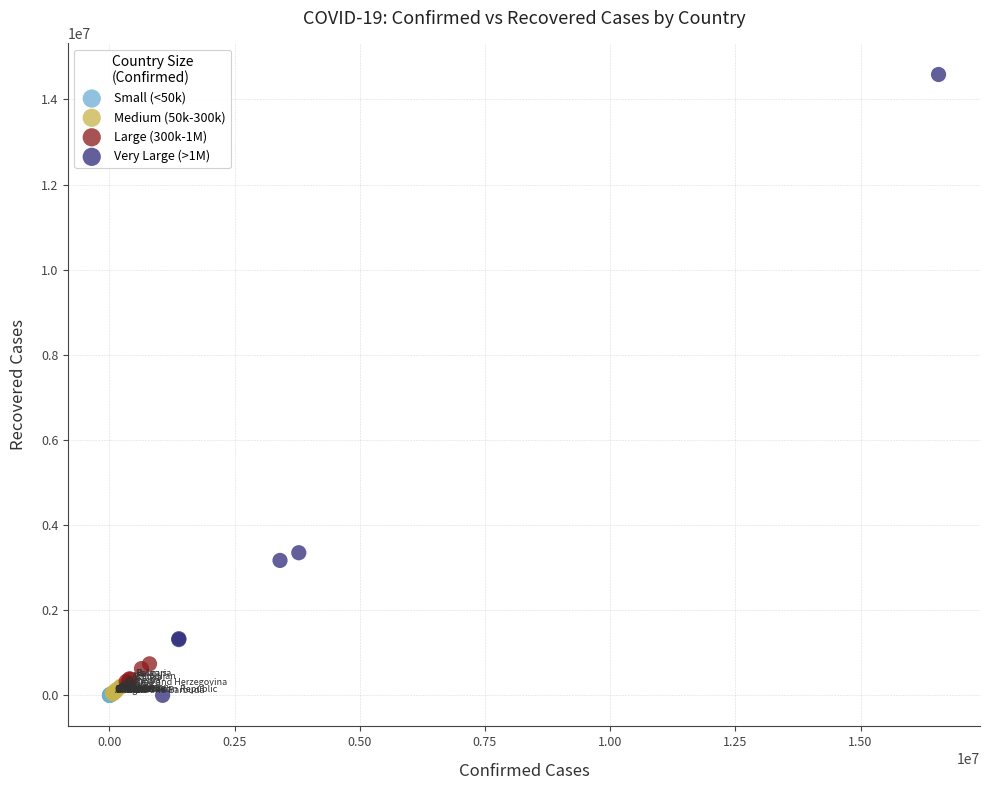

Which series reaches the maximum Y coordinate?

Very Large (>1M)